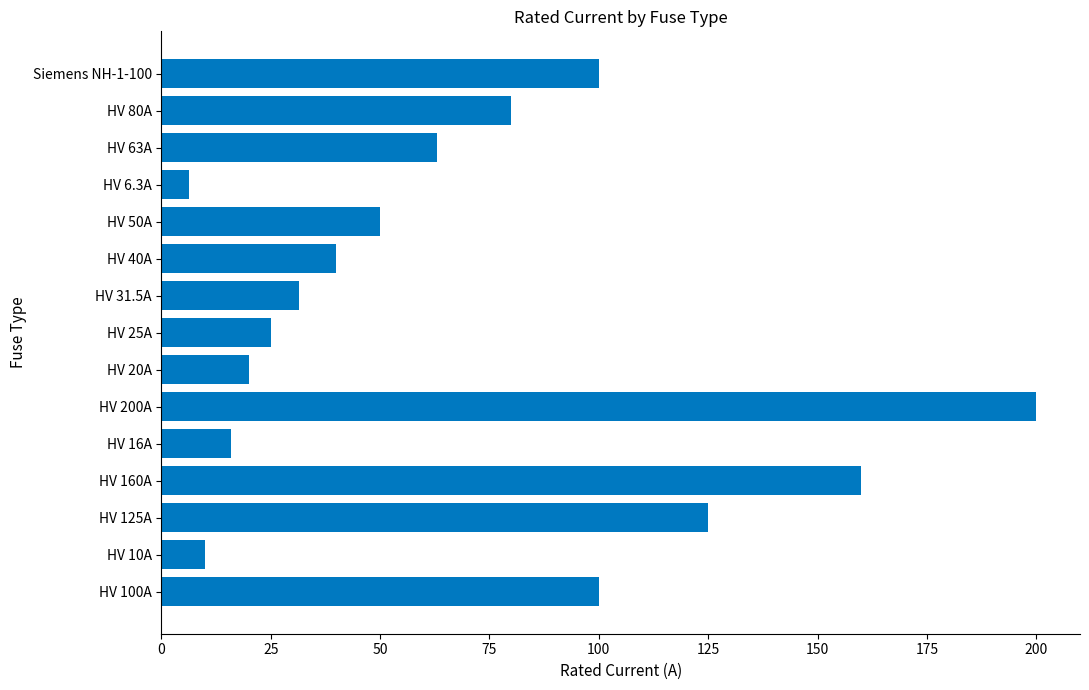

Approximately how many times larger is the value at HV 125A compared to HV 80A?

1.6